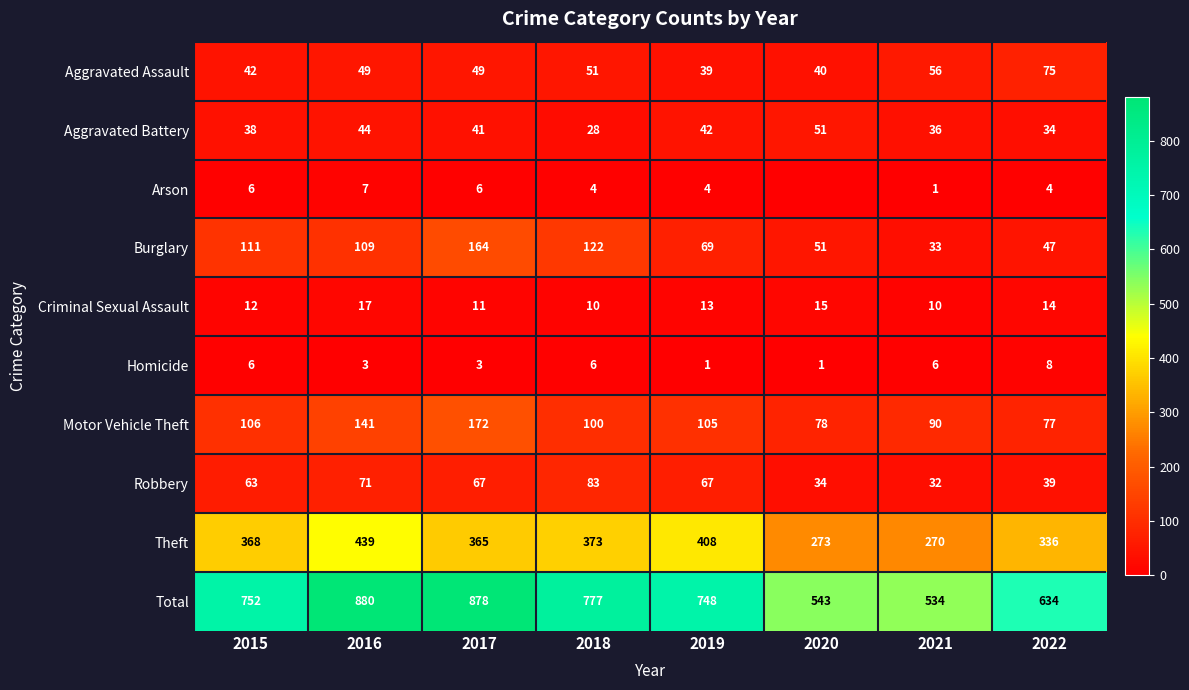

Rank the series at 2022 from lowest to highest value.

Arson, Homicide, Criminal Sexual Assault, Aggravated Battery, Robbery, Burglary, Aggravated Assault, Motor Vehicle Theft, Theft, Total